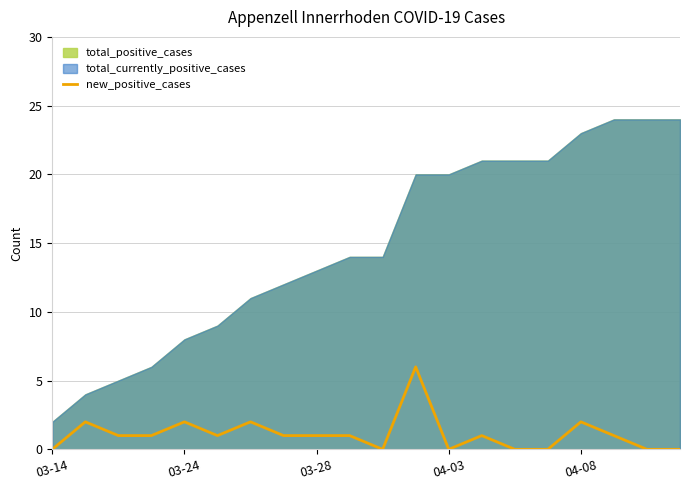

Reading left to right, list all the values displayed in this chart.

0	2	1	1	2	1	2	1	1	1	0	6	0	1	0	0	2	1	0	0